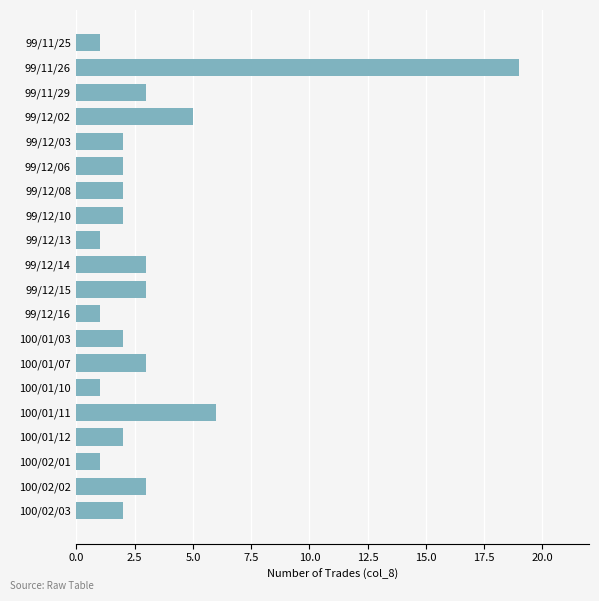

Reading bottom to top, transcribe all the data shown in this chart.

2	3	1	2	6	1	3	2	1	3	3	1	2	2	2	2	5	3	19	1